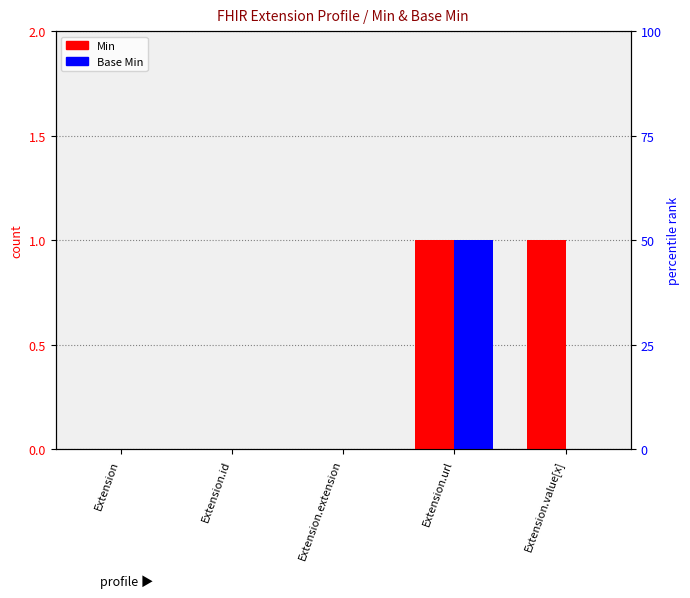

What is the value of the Min bar at the 4th from the left?

1